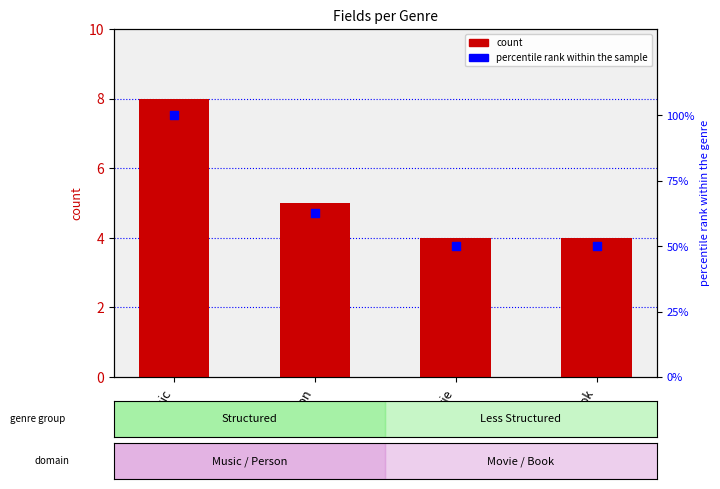

What is the total value across all series at Music?

108.0